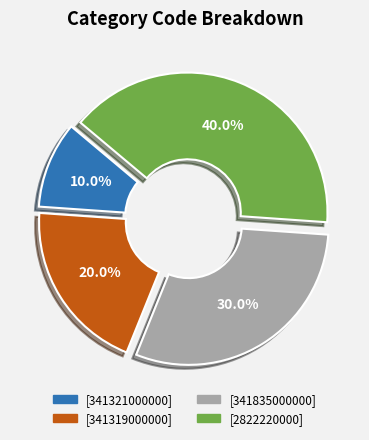

To the nearest percent, what is the average slice percentage?

25%